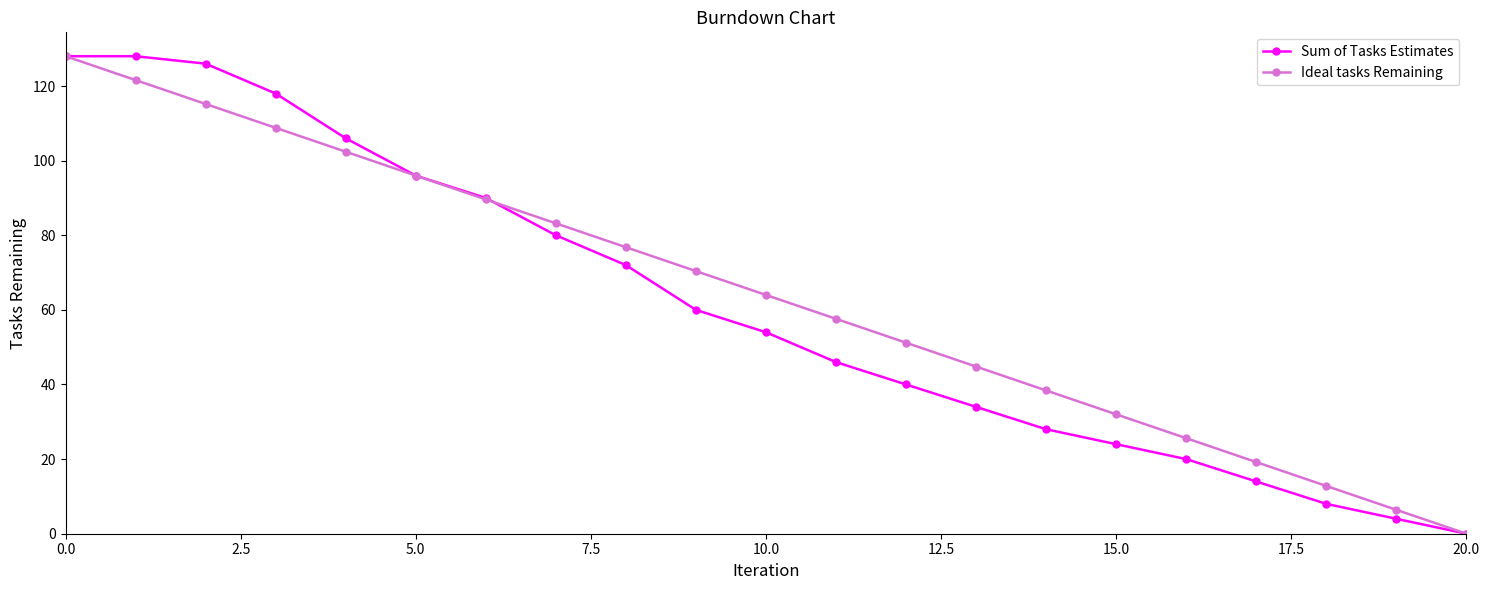

What is the average value of the Sum of Tasks Estimates series?

60.8